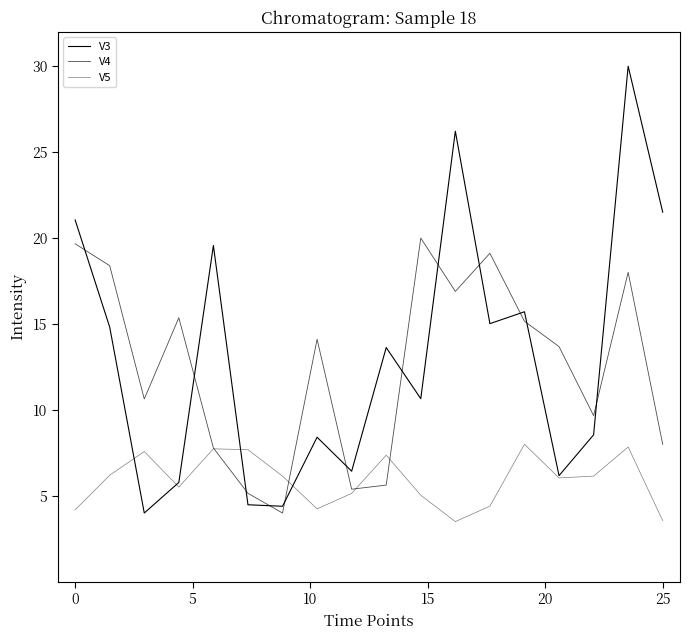

How many lines are shown in the chart?

3